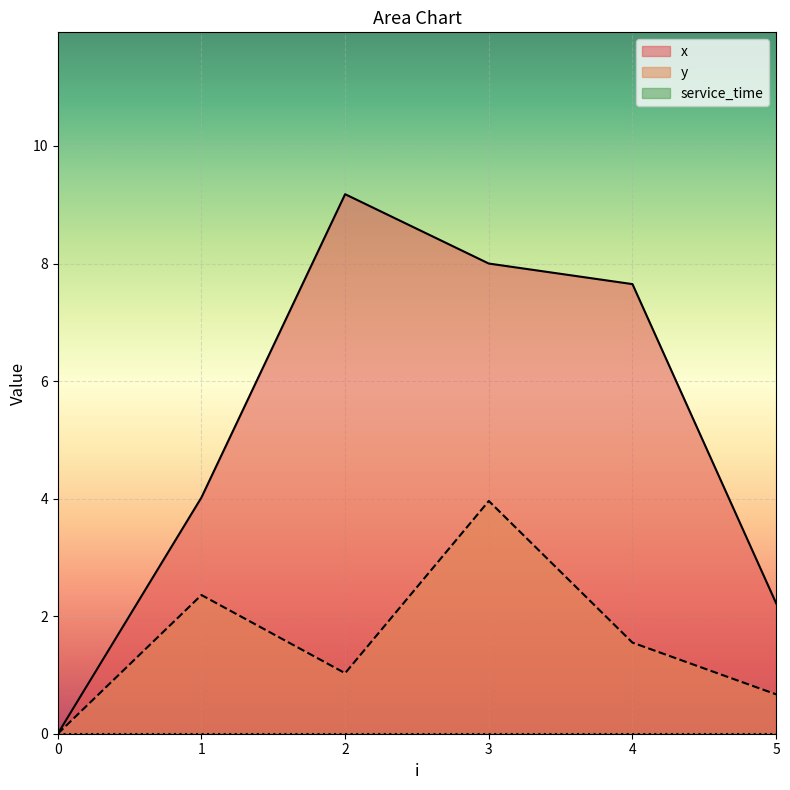

Which category has the highest value in the y series?

3